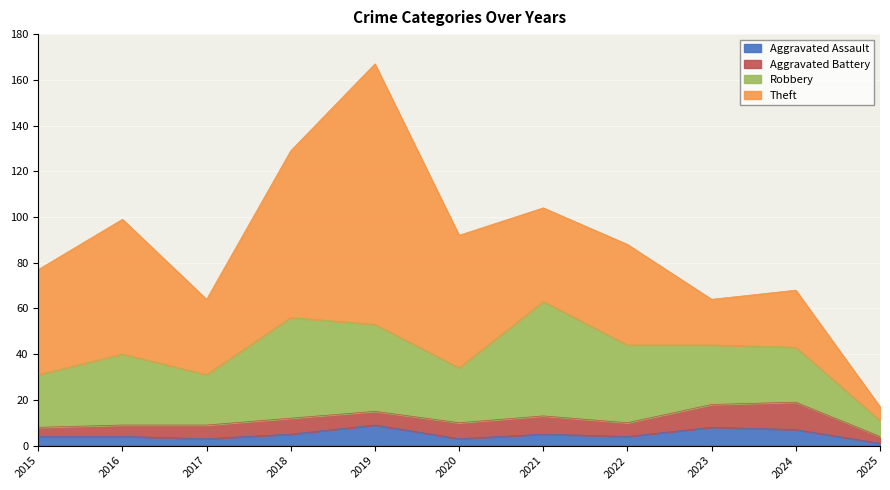

Between 2024 and 2025, which series saw the biggest shift?

Theft